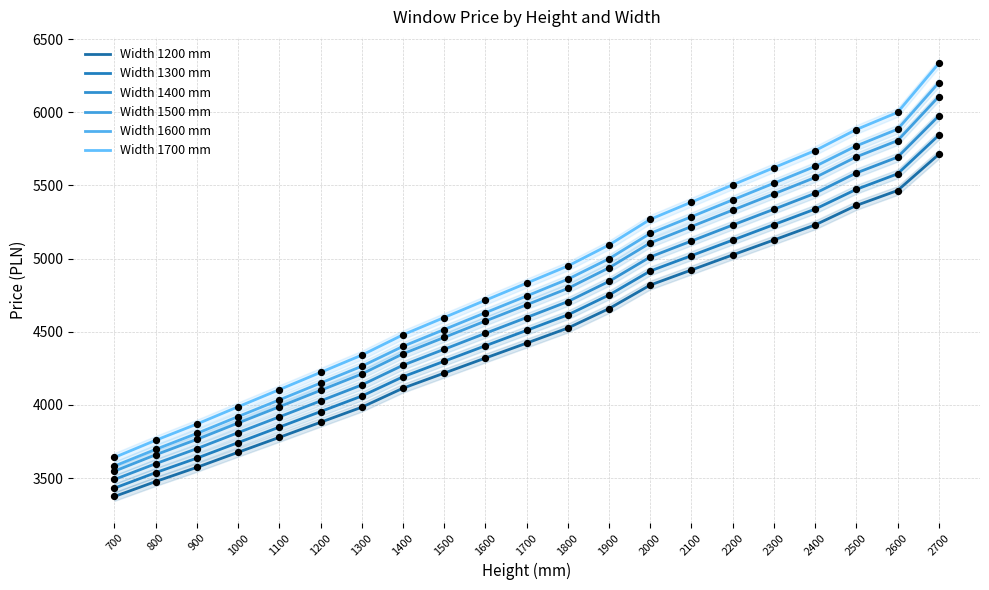

Which series reaches the minimum Y coordinate?

Width 1200 mm